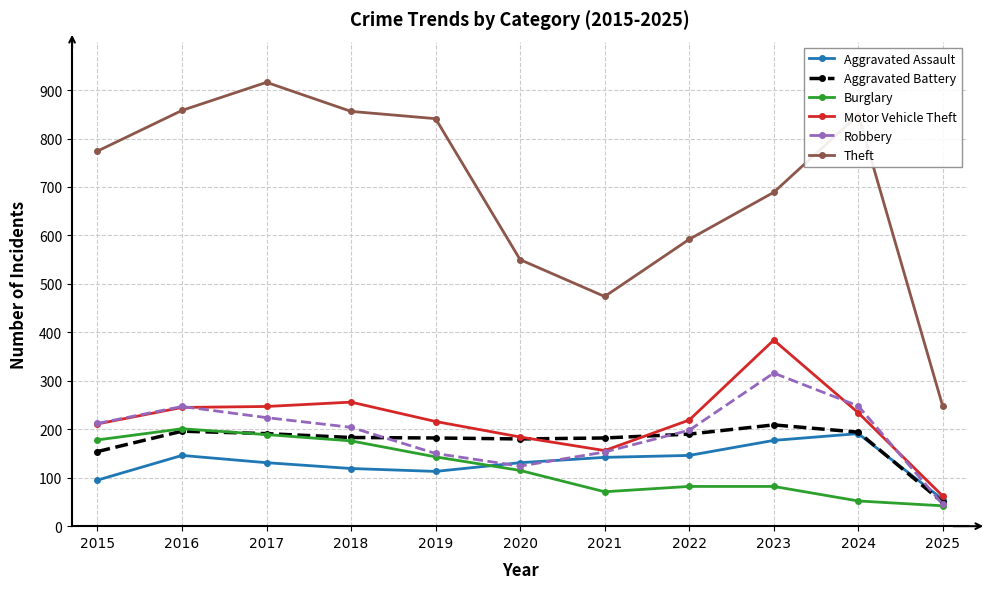

What are all the series names shown in the legend?

Aggravated Assault, Aggravated Battery, Burglary, Motor Vehicle Theft, Robbery, Theft